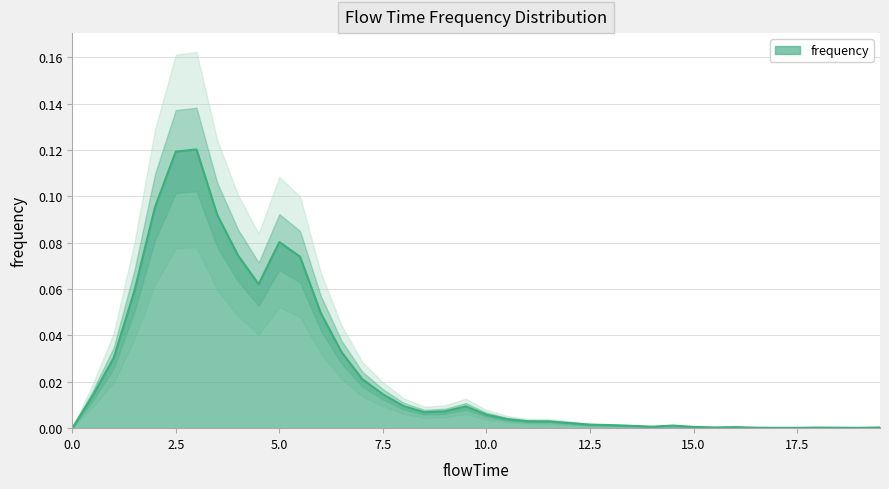

List the labels in order of value, largest first.

3.0, 2.5, 2.0, 3.5, 5.0, 4.0, 5.5, 4.5, 1.5, 6.0, 6.5, 1.0, 7.0, 7.5, 0.5, 8.0, 9.5, 9.0, 8.5, 10.0, 10.5, 11.0, 11.5, 12.0, 12.5, 13.0, 14.5, 13.5, 14.0, 15.0, 16.0, 15.5, 19.5, 18.0, 16.5, 18.5, 17.0, 17.5, 19.0, 0.0